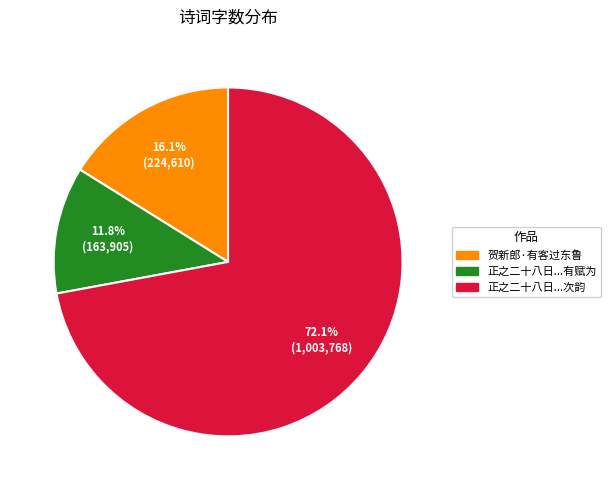

To the nearest percent, what is the difference between the largest and smallest slice percentages?

60%